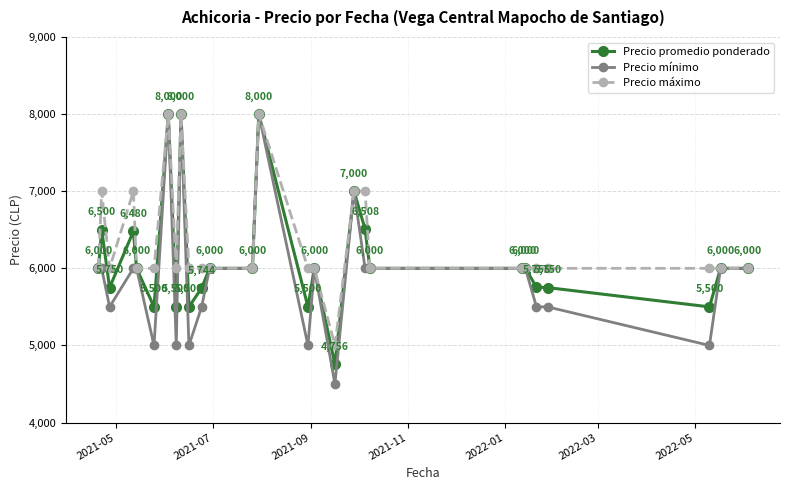

How many lines are shown in the chart?

3